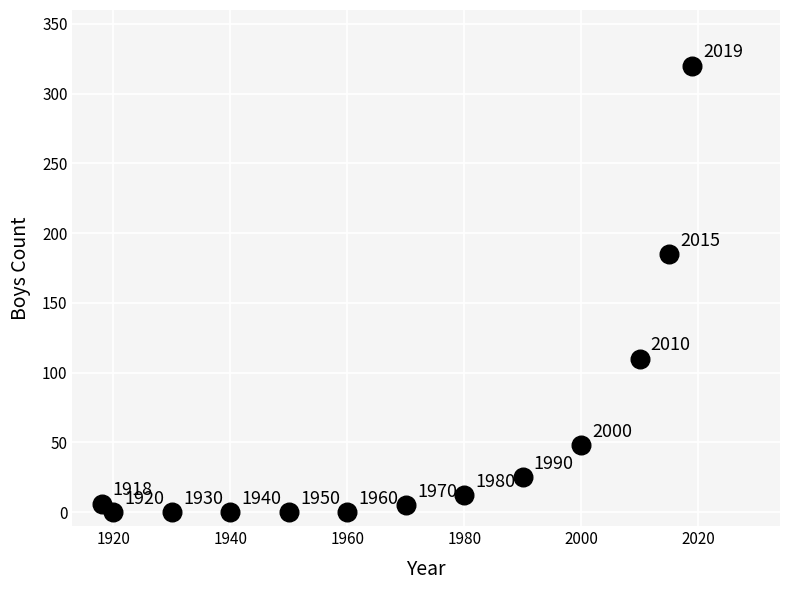

What Y value in the scatter plot is closest to 160?

185